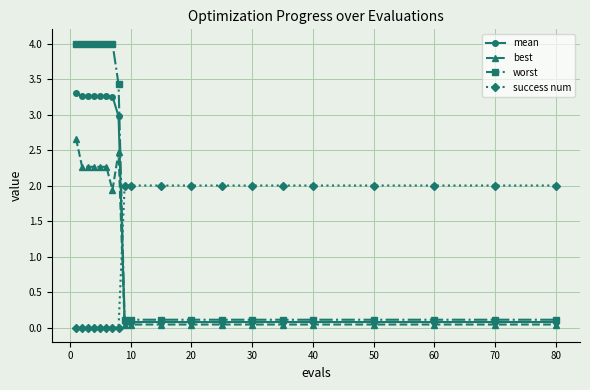

List the series in order of their overall mean, highest first.

worst, mean, success num, best